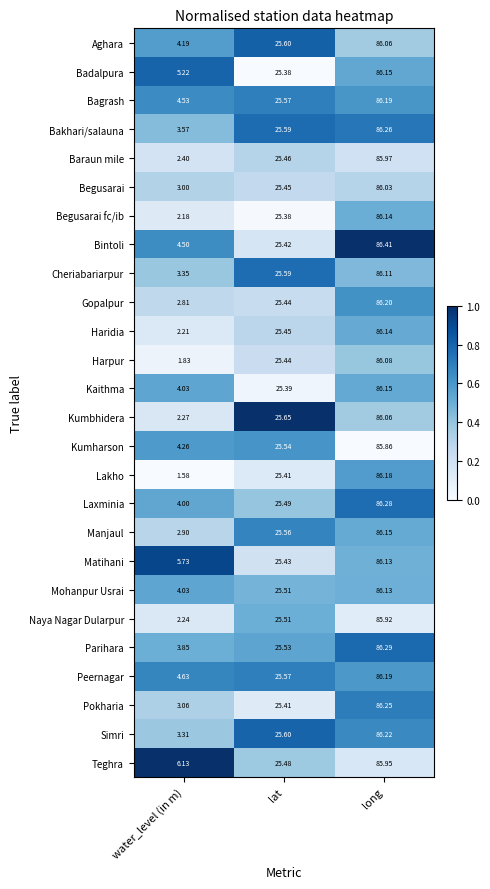

At which category is the sum across all series the highest?

long